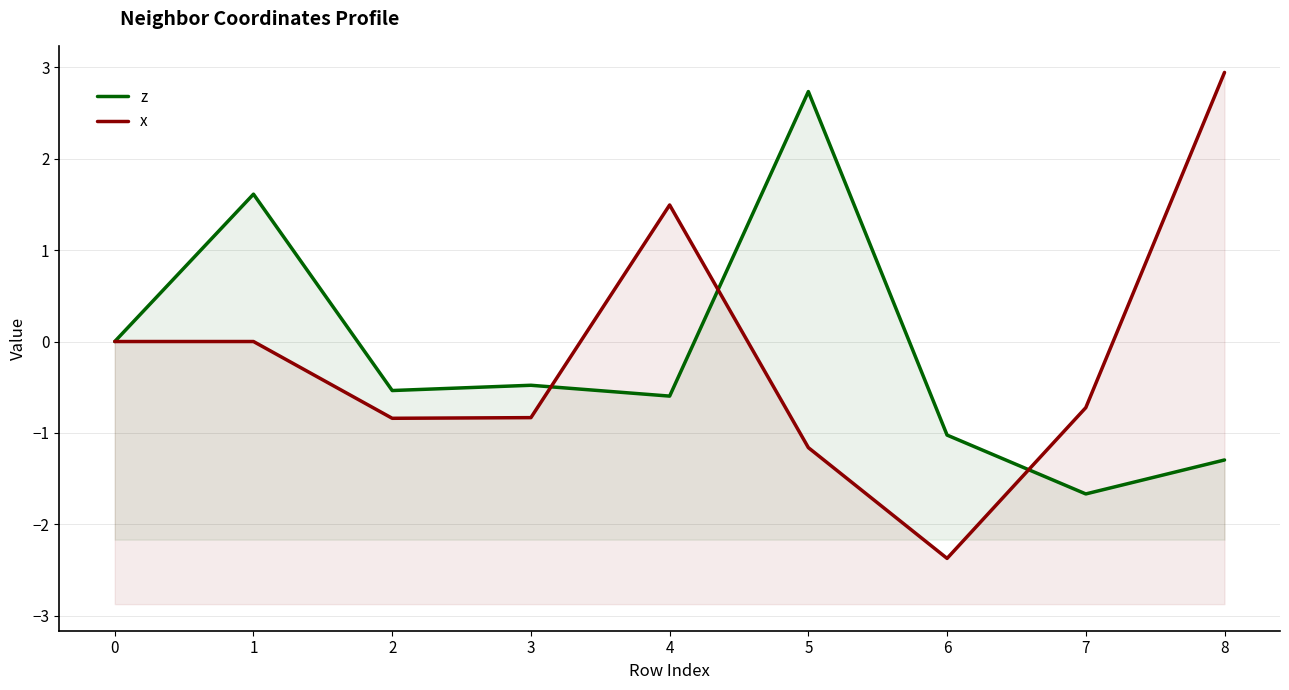

How many data points in x are above 0?

2